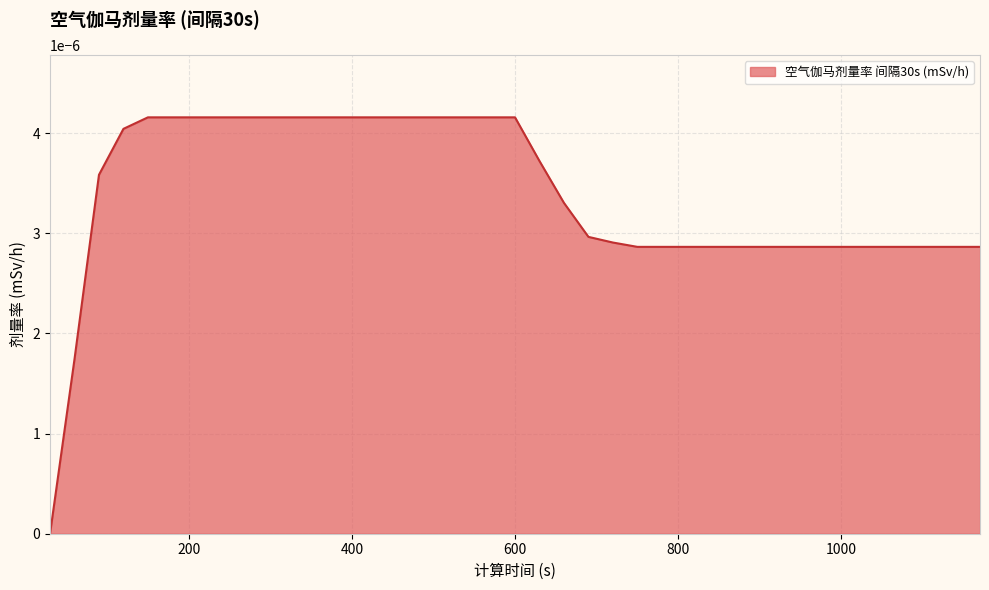

How many lines are shown in the chart?

1